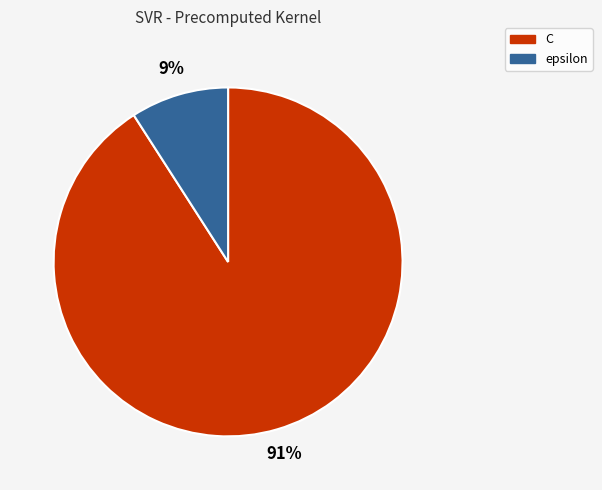

True or false: C accounts for 76% of the total.

False